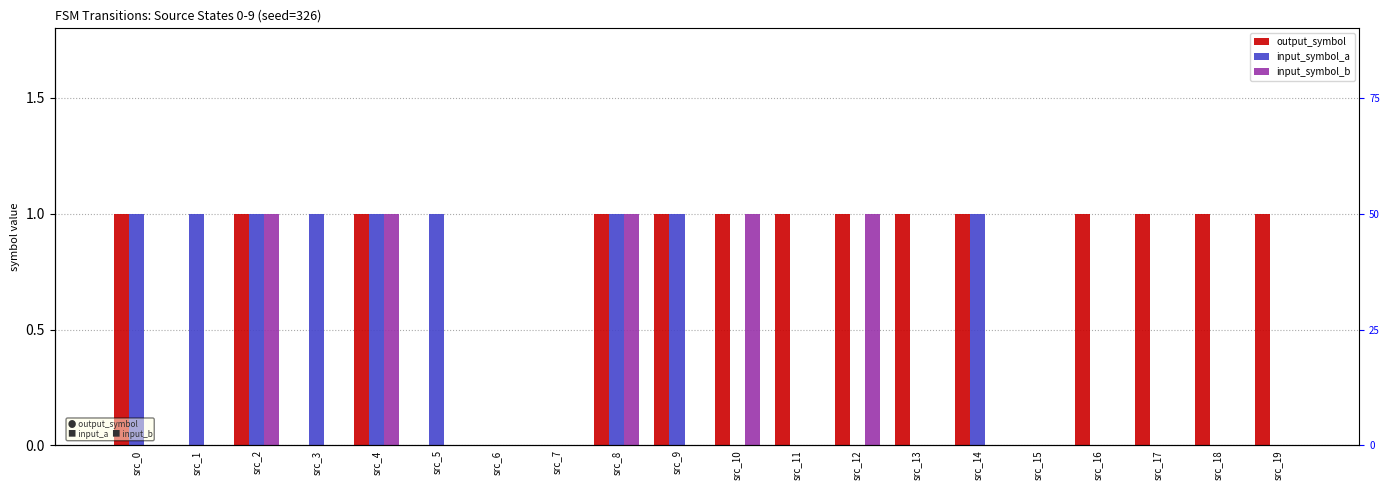

How many data points in input_symbol_b are above 0?

5